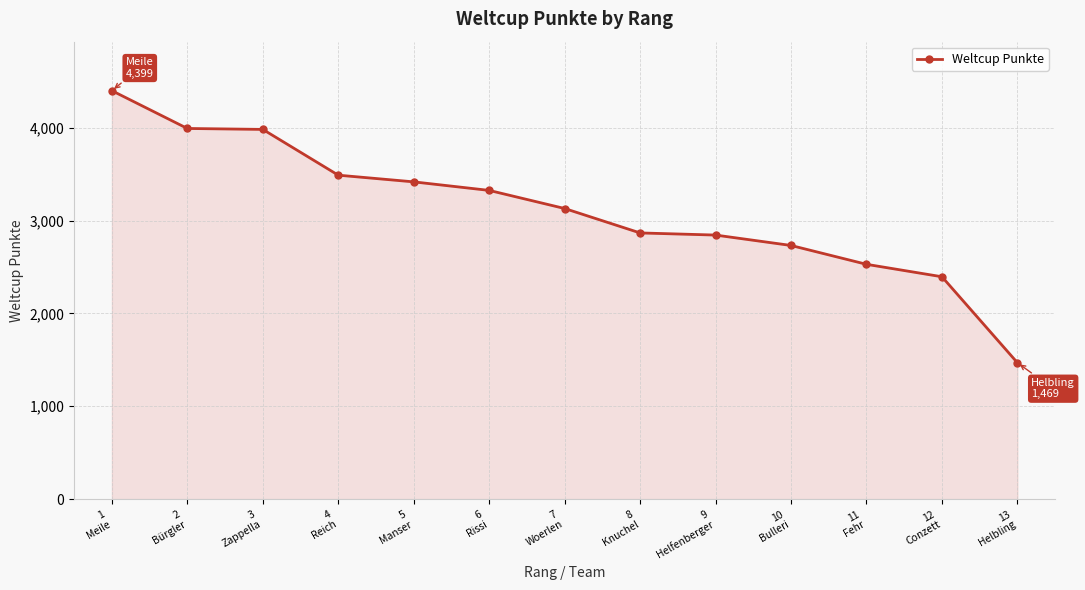

Approximately how many times larger is the value at 11
Fehr compared to 2
Bürgler?

0.6